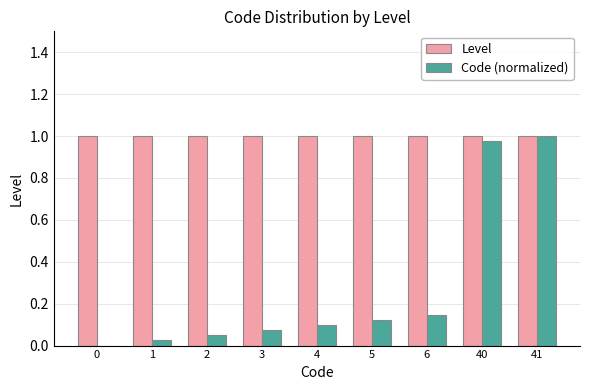

What is the total value across all series at 5?

1.1